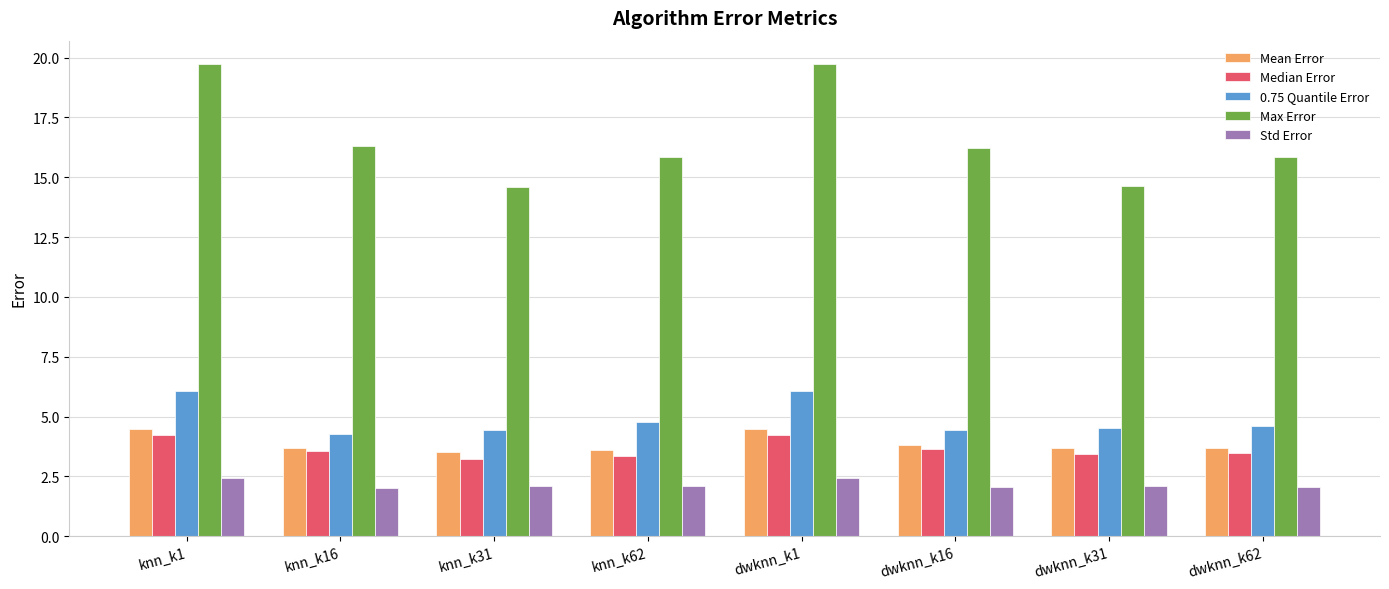

Are the bars horizontal?

No